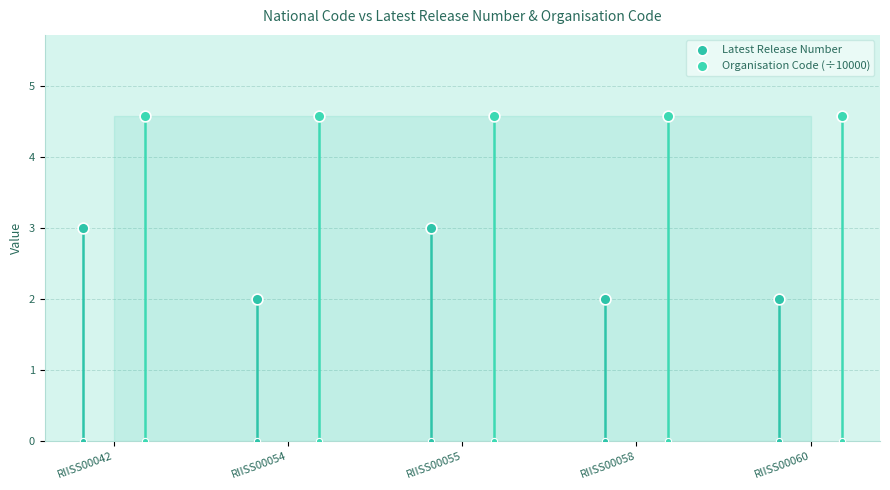

At how many categories does at least one series exceed 4?

5